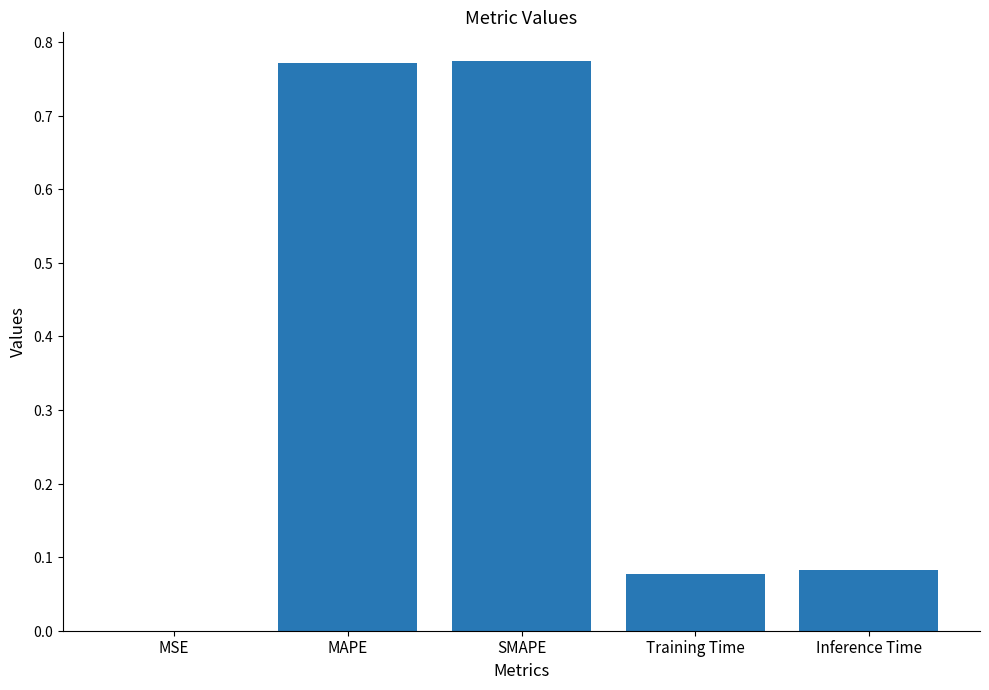

At which category does the chart reach its minimum across all series?

MSE